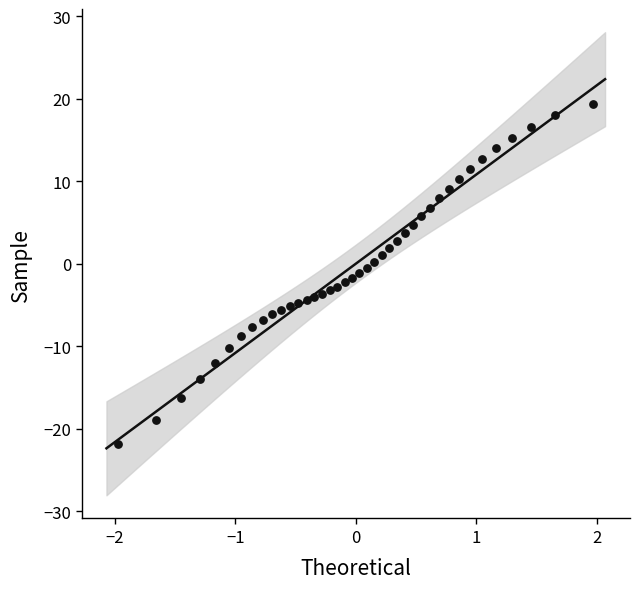

What is the range of X values (max minus min)?

3.9